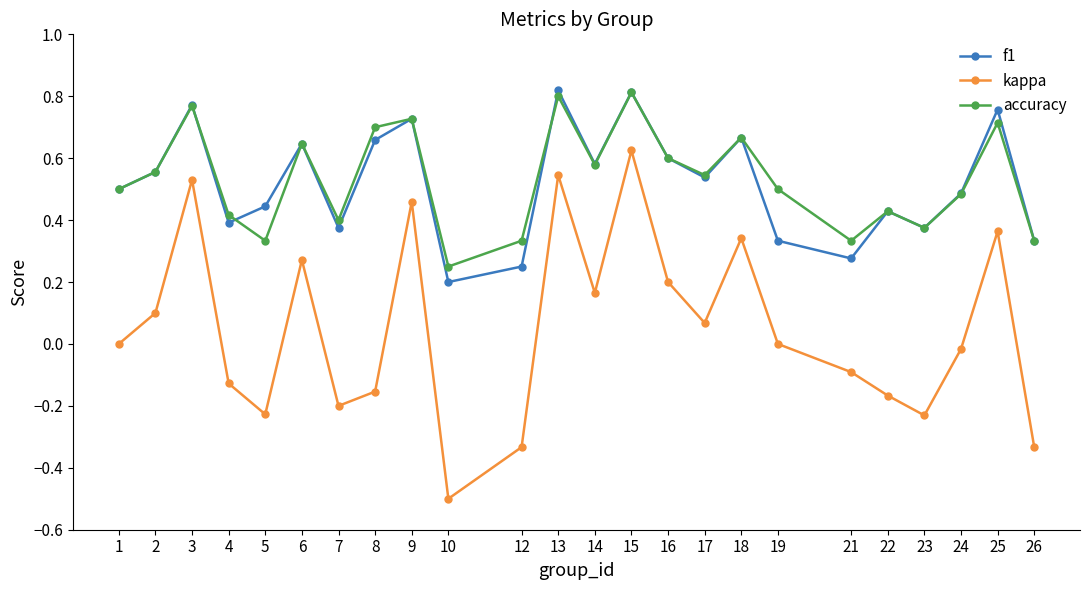

Count the number of categories in the chart.

24